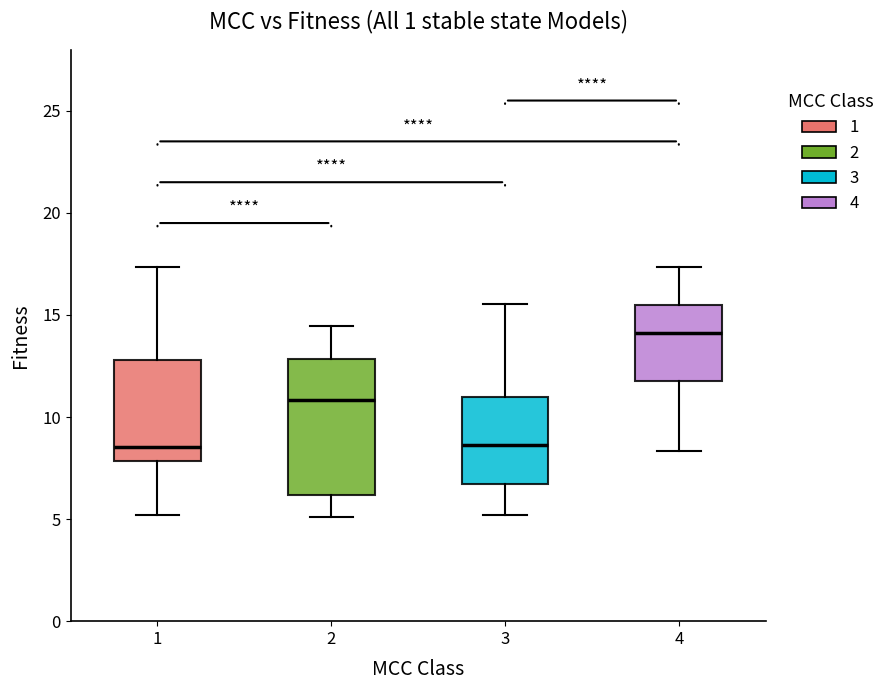

Reading left to right, read every box against the y-axis: the position of its median line, the range the box covers, and the ends of its whiskers. The values are not printed on the chart, so give them approximately, as read against the axis.

1: median 8.5, box 8.0 to 13.0, whiskers 5.0 to 17.5
2: median 11.0, box 6.0 to 13.0, whiskers 5.0 to 14.5
3: median 8.5, box 6.5 to 11.0, whiskers 5.0 to 15.5
4: median 14.0, box 12.0 to 15.5, whiskers 8.5 to 17.5